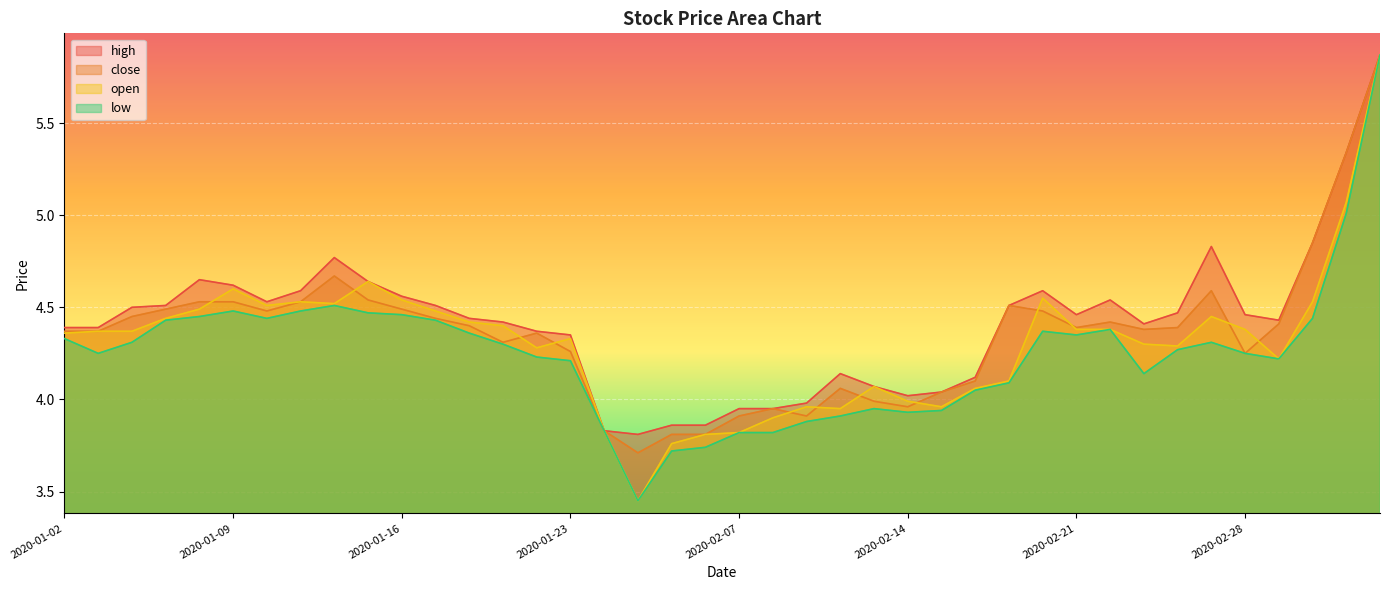

Reading left to right, what are all the values shown in this chart?

high: 2020-01-02=4.4	2020-01-03=4.4	2020-01-06=4.5	2020-01-07=4.5	2020-01-08=4.7	2020-01-09=4.6	2020-01-10=4.5	2020-01-13=4.6	2020-01-14=4.8	2020-01-15=4.6	2020-01-16=4.6	2020-01-17=4.5	2020-01-20=4.4	2020-01-21=4.4	2020-01-22=4.4	2020-01-23=4.3	2020-02-03=3.8	2020-02-04=3.8	2020-02-05=3.9	2020-02-06=3.9	2020-02-07=4.0	2020-02-10=4.0	2020-02-11=4.0	2020-02-12=4.1	2020-02-13=4.1	2020-02-14=4.0	2020-02-17=4.0	2020-02-18=4.1	2020-02-19=4.5	2020-02-20=4.6	2020-02-21=4.5	2020-02-24=4.5	2020-02-25=4.4	2020-02-26=4.5	2020-02-27=4.8	2020-02-28=4.5	2020-03-02=4.4	2020-03-03=4.8	2020-03-04=5.3	2020-03-05=5.9
close: 2020-01-02=4.4	2020-01-03=4.4	2020-01-06=4.5	2020-01-07=4.5	2020-01-08=4.5	2020-01-09=4.5	2020-01-10=4.5	2020-01-13=4.5	2020-01-14=4.7	2020-01-15=4.5	2020-01-16=4.5	2020-01-17=4.4	2020-01-20=4.4	2020-01-21=4.3	2020-01-22=4.4	2020-01-23=4.3	2020-02-03=3.8	2020-02-04=3.7	2020-02-05=3.8	2020-02-06=3.8	2020-02-07=3.9	2020-02-10=4.0	2020-02-11=3.9	2020-02-12=4.1	2020-02-13=4.0	2020-02-14=4.0	2020-02-17=4.0	2020-02-18=4.1	2020-02-19=4.5	2020-02-20=4.5	2020-02-21=4.4	2020-02-24=4.4	2020-02-25=4.4	2020-02-26=4.4	2020-02-27=4.6	2020-02-28=4.2	2020-03-02=4.4	2020-03-03=4.8	2020-03-04=5.3	2020-03-05=5.9
open: 2020-01-02=4.4	2020-01-03=4.4	2020-01-06=4.4	2020-01-07=4.4	2020-01-08=4.5	2020-01-09=4.6	2020-01-10=4.5	2020-01-13=4.5	2020-01-14=4.5	2020-01-15=4.6	2020-01-16=4.5	2020-01-17=4.5	2020-01-20=4.4	2020-01-21=4.4	2020-01-22=4.3	2020-01-23=4.3	2020-02-03=3.8	2020-02-04=3.5	2020-02-05=3.8	2020-02-06=3.8	2020-02-07=3.8	2020-02-10=3.9	2020-02-11=4.0	2020-02-12=4.0	2020-02-13=4.1	2020-02-14=4.0	2020-02-17=4.0	2020-02-18=4.1	2020-02-19=4.1	2020-02-20=4.5	2020-02-21=4.4	2020-02-24=4.4	2020-02-25=4.3	2020-02-26=4.3	2020-02-27=4.5	2020-02-28=4.4	2020-03-02=4.2	2020-03-03=4.5	2020-03-04=5.1	2020-03-05=5.9
low: 2020-01-02=4.3	2020-01-03=4.2	2020-01-06=4.3	2020-01-07=4.4	2020-01-08=4.5	2020-01-09=4.5	2020-01-10=4.4	2020-01-13=4.5	2020-01-14=4.5	2020-01-15=4.5	2020-01-16=4.5	2020-01-17=4.4	2020-01-20=4.4	2020-01-21=4.3	2020-01-22=4.2	2020-01-23=4.2	2020-02-03=3.8	2020-02-04=3.5	2020-02-05=3.7	2020-02-06=3.7	2020-02-07=3.8	2020-02-10=3.8	2020-02-11=3.9	2020-02-12=3.9	2020-02-13=4.0	2020-02-14=3.9	2020-02-17=3.9	2020-02-18=4.0	2020-02-19=4.1	2020-02-20=4.4	2020-02-21=4.3	2020-02-24=4.4	2020-02-25=4.1	2020-02-26=4.3	2020-02-27=4.3	2020-02-28=4.2	2020-03-02=4.2	2020-03-03=4.4	2020-03-04=5.0	2020-03-05=5.9